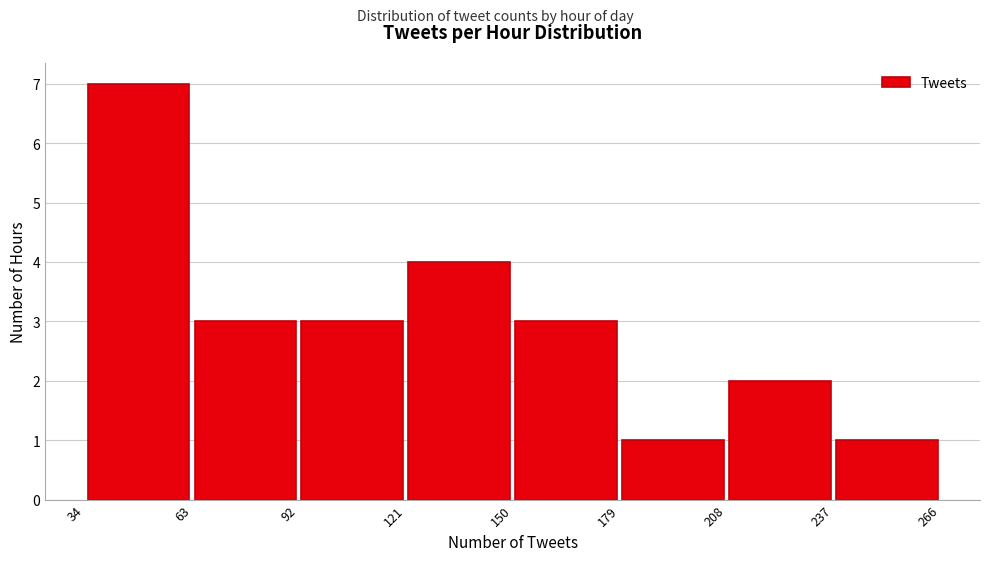

Reading left to right, list every bar in this chart as the range it spans on the x-axis followed by its height. The values are not printed on the chart, so give them approximately, as read against the axis.

34 to 63: 7
63 to 92: 3
92 to 121: 3
121 to 150: 4
150 to 179: 3
179 to 208: 1
208 to 237: 2
237 to 266: 1